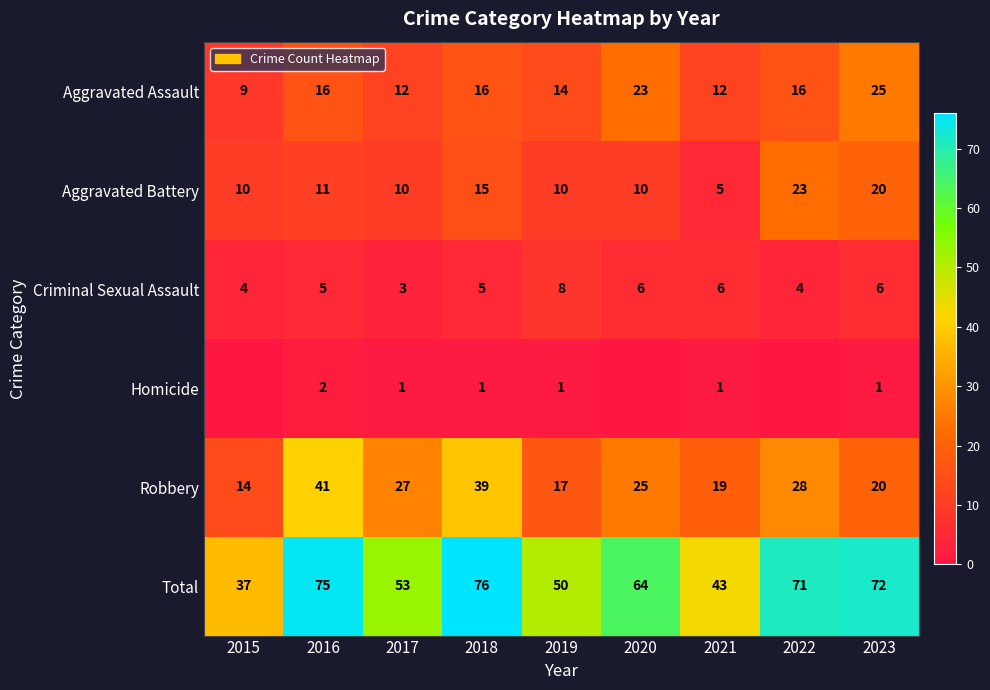

What is the total value across all series at 2015?

74